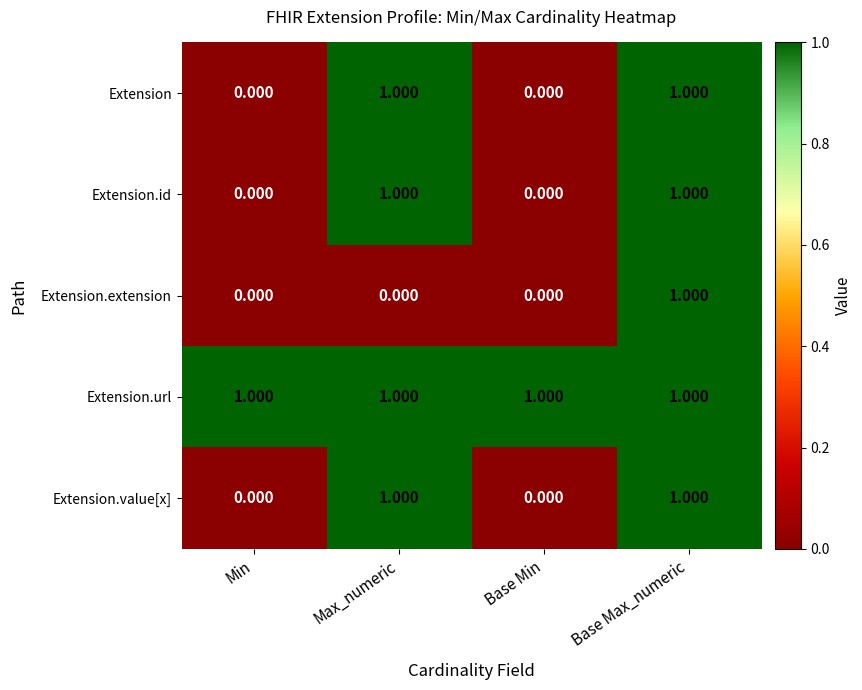

Which series has the largest total across all categories?

Extension.url